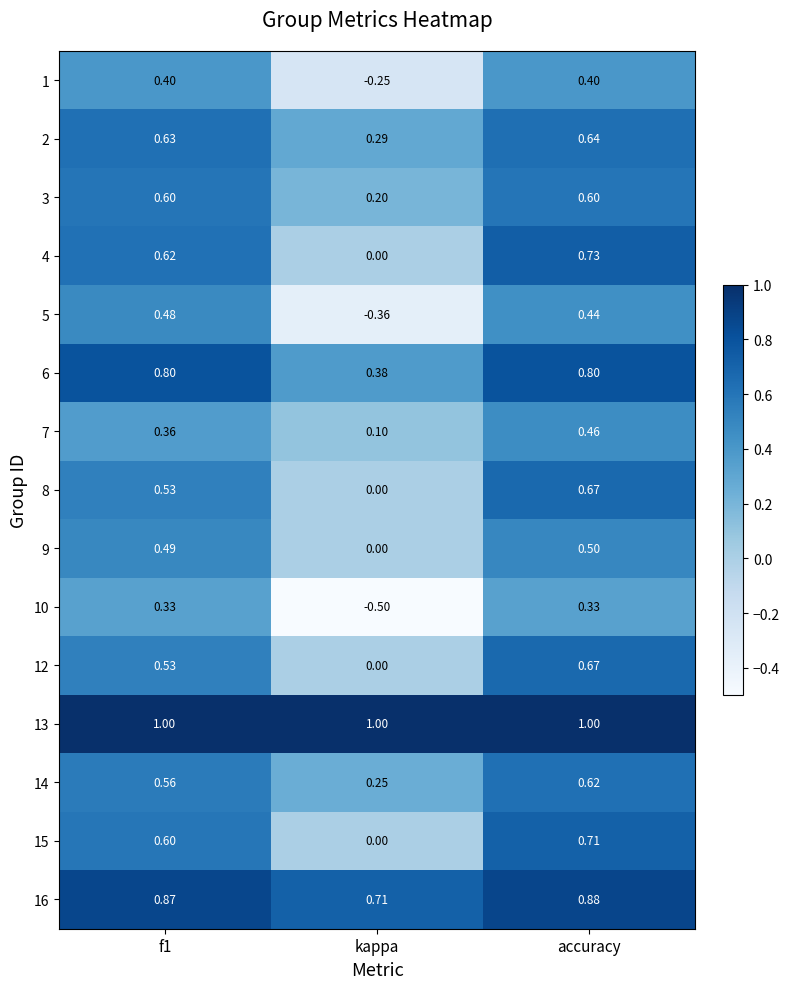

At which category is the sum across all series the highest?

accuracy